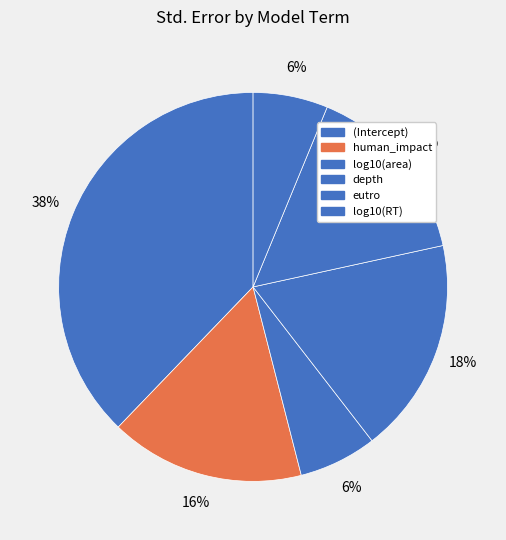

To the nearest percent, what percentage of the pie is (Intercept)?

38%